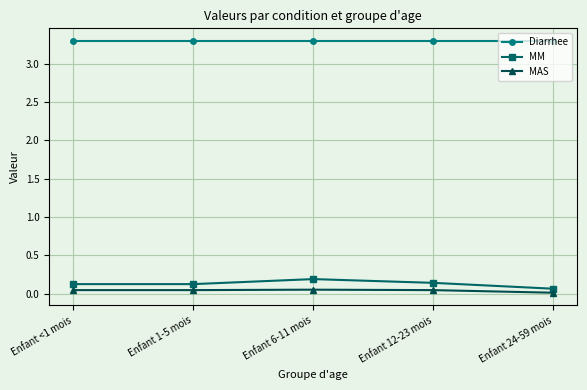

List the series in order of their peak value, highest first.

Diarrhee, MM, MAS